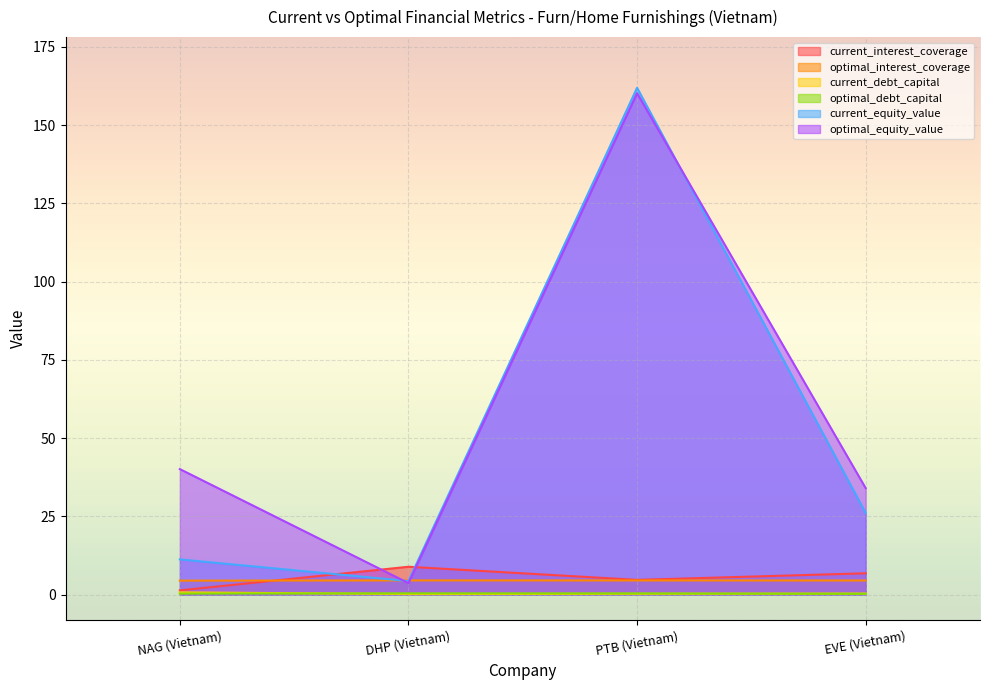

What is the label of the 4th point from the left?

EVE (Vietnam)